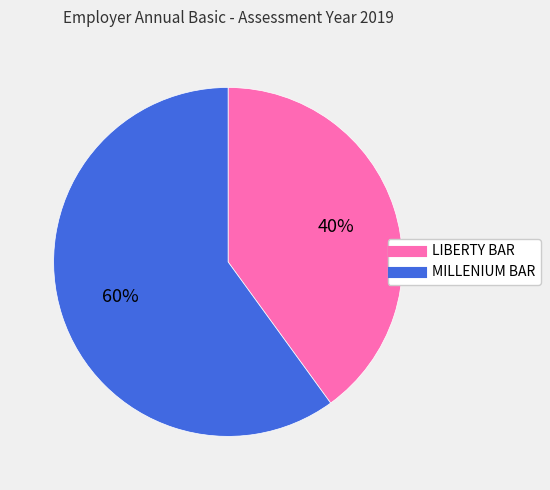

To the nearest percent, what portion does LIBERTY BAR represent?

40%